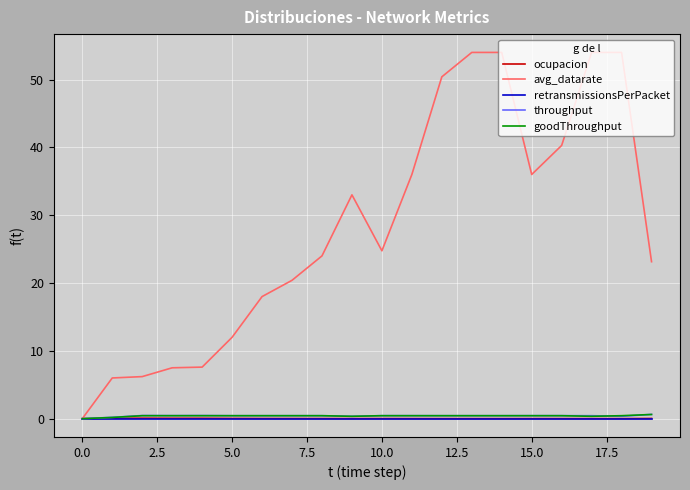

What is the maximum value shown in the chart?

54.0